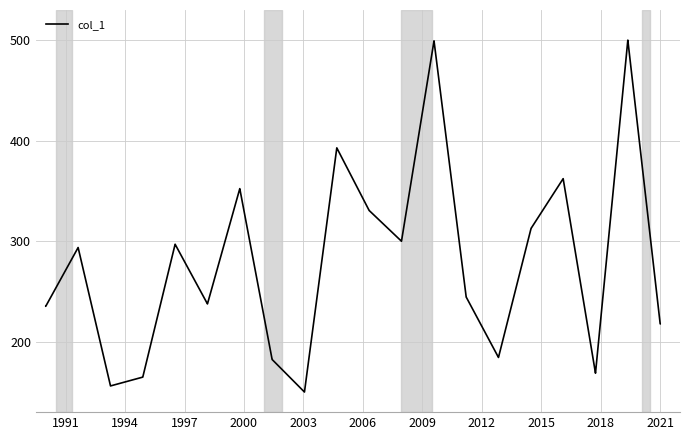

What is the minimum value shown in the chart?

150.0